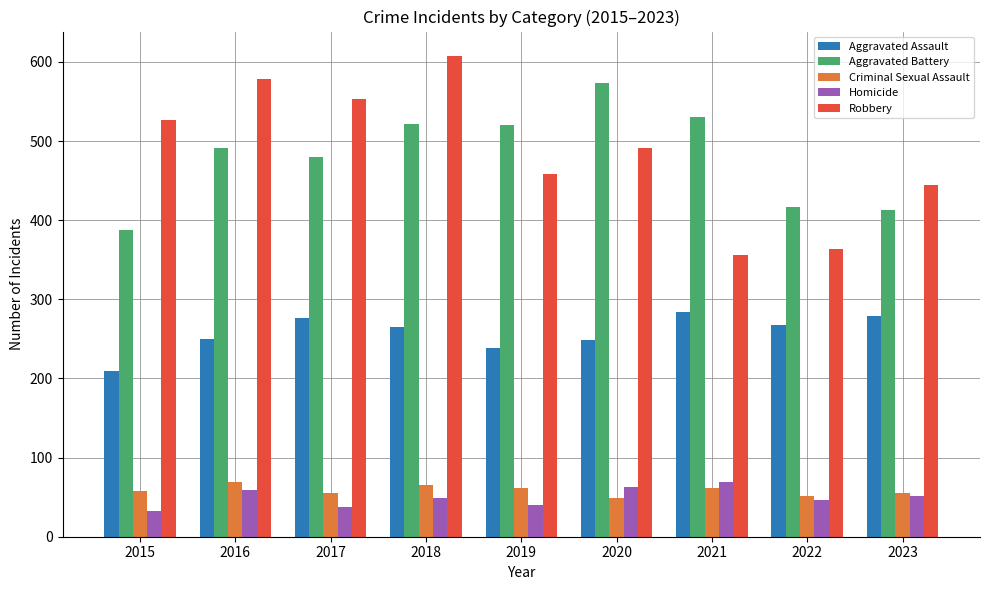

At which label does Homicide first exceed 49?

2016